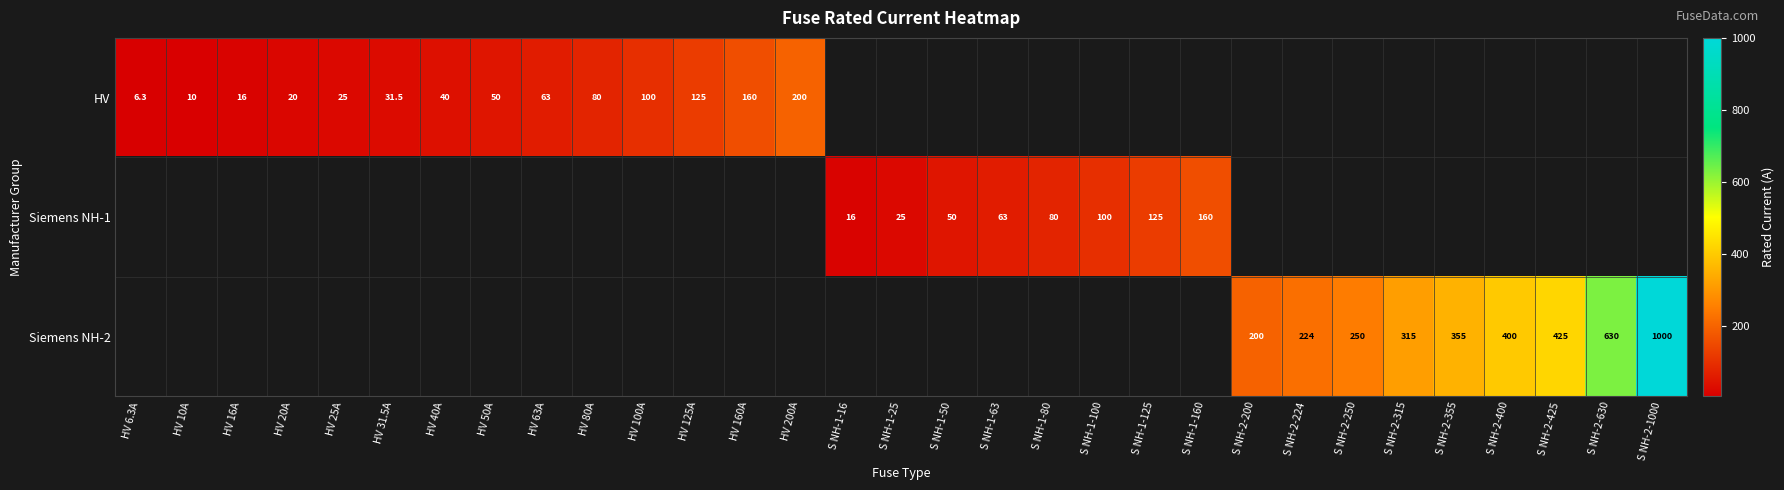

What is the difference between the HV values at HV 31.5A and HV 40A?

8.5